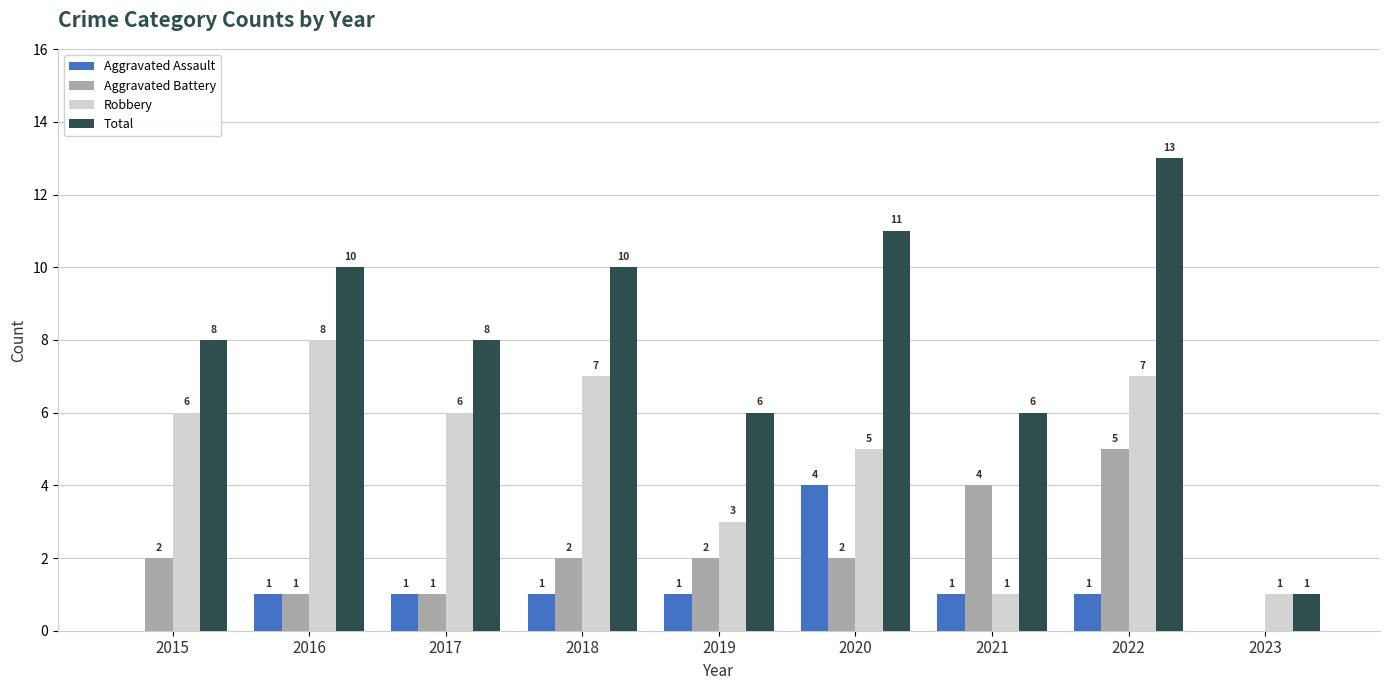

What are all the series names shown in the legend?

Aggravated Assault, Aggravated Battery, Robbery, Total